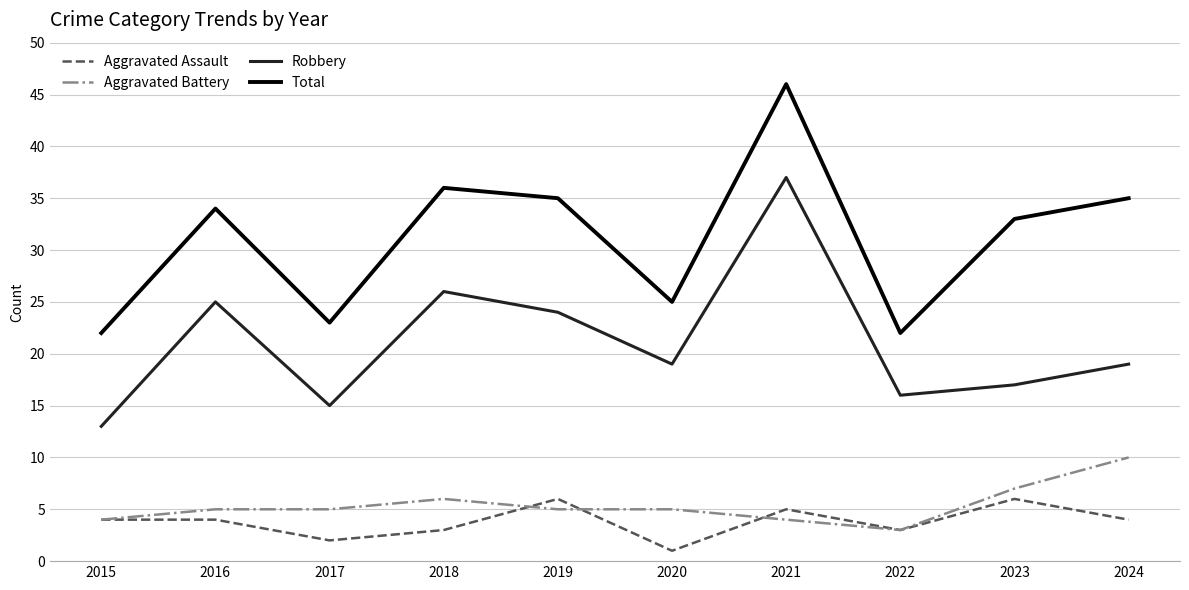

Reading left to right, list all the values displayed in this chart.

Aggravated Assault: 2015=4	2016=4	2017=2	2018=3	2019=6	2020=1	2021=5	2022=3	2023=6	2024=4
Aggravated Battery: 2015=4	2016=5	2017=5	2018=6	2019=5	2020=5	2021=4	2022=3	2023=7	2024=10
Robbery: 2015=13	2016=25	2017=15	2018=26	2019=24	2020=19	2021=37	2022=16	2023=17	2024=19
Total: 2015=22	2016=34	2017=23	2018=36	2019=35	2020=25	2021=46	2022=22	2023=33	2024=35